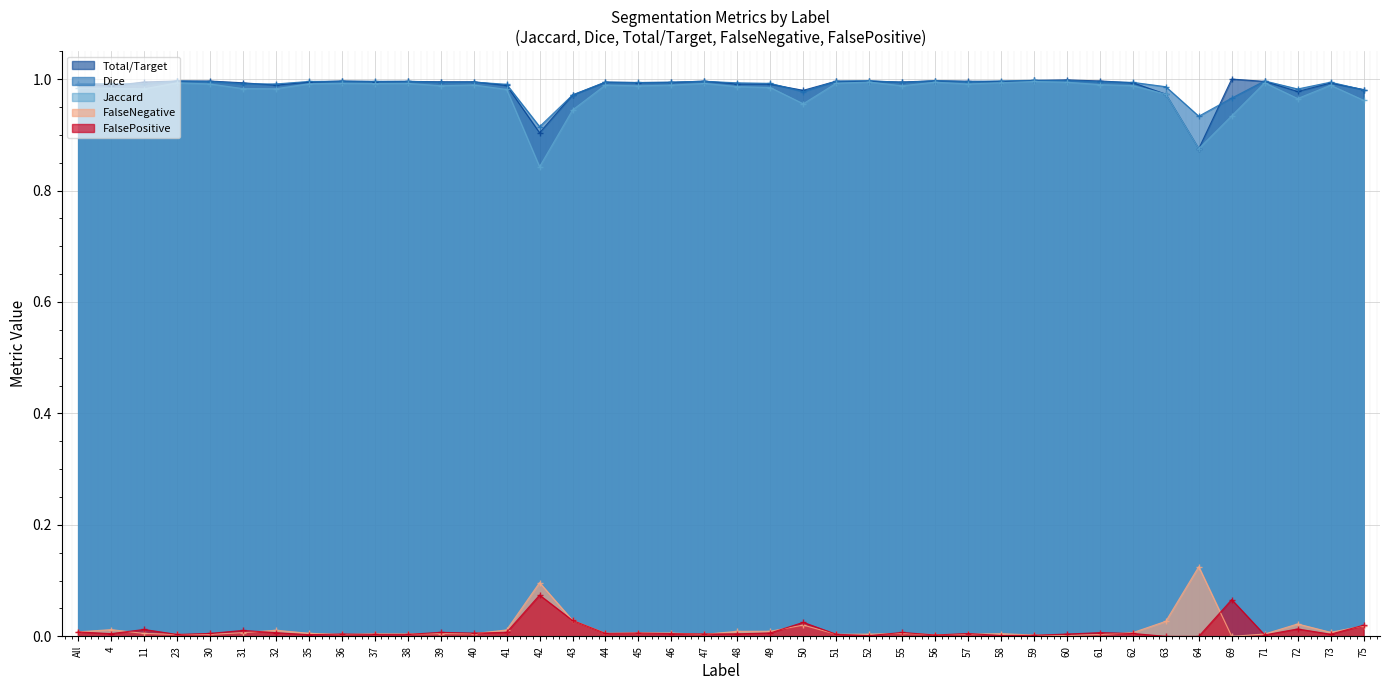

What is the greatest value displayed?

1.0